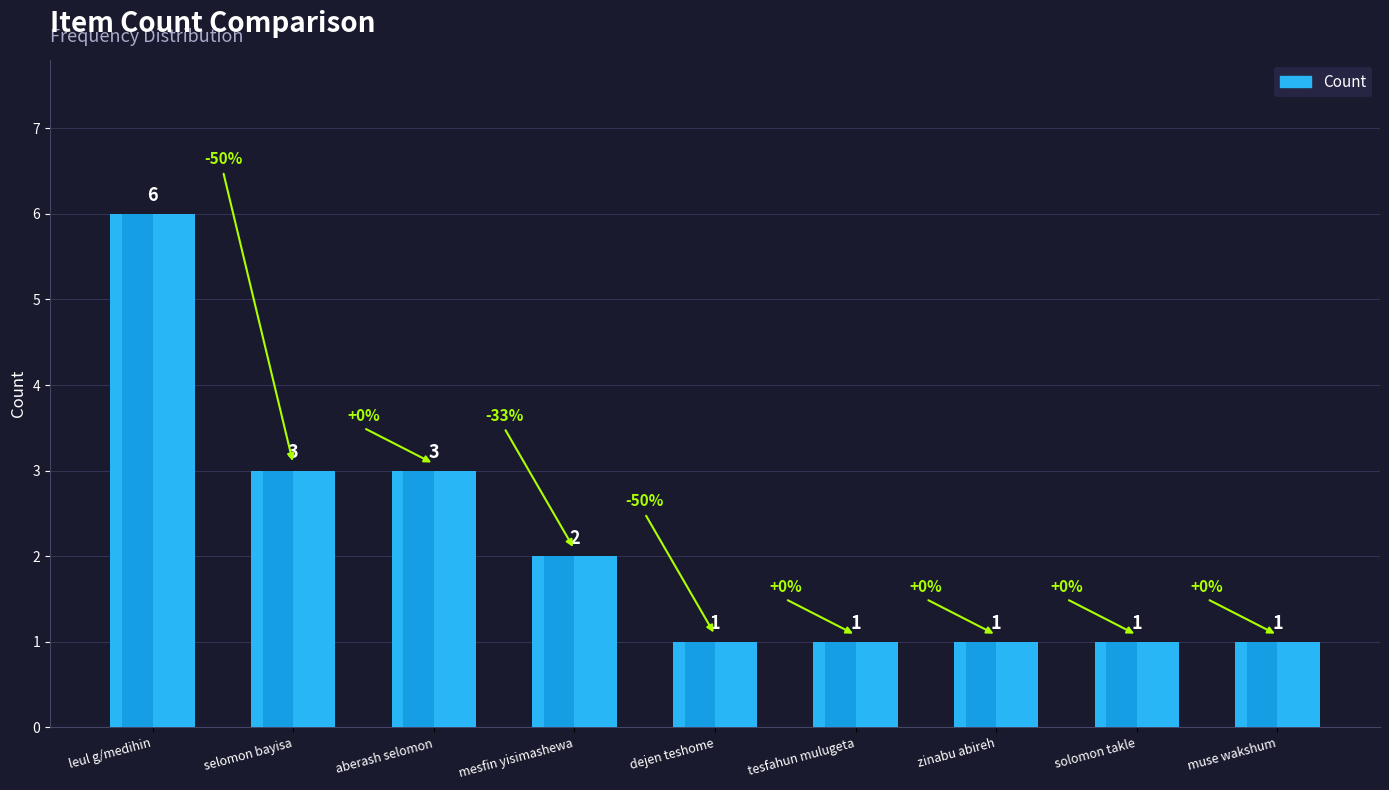

Rank the categories by value from lowest to highest.

dejen teshome, tesfahun mulugeta, zinabu abireh, solomon takle, muse wakshum, mesfin yisimashewa, selomon bayisa, aberash selomon, leul g/medihin